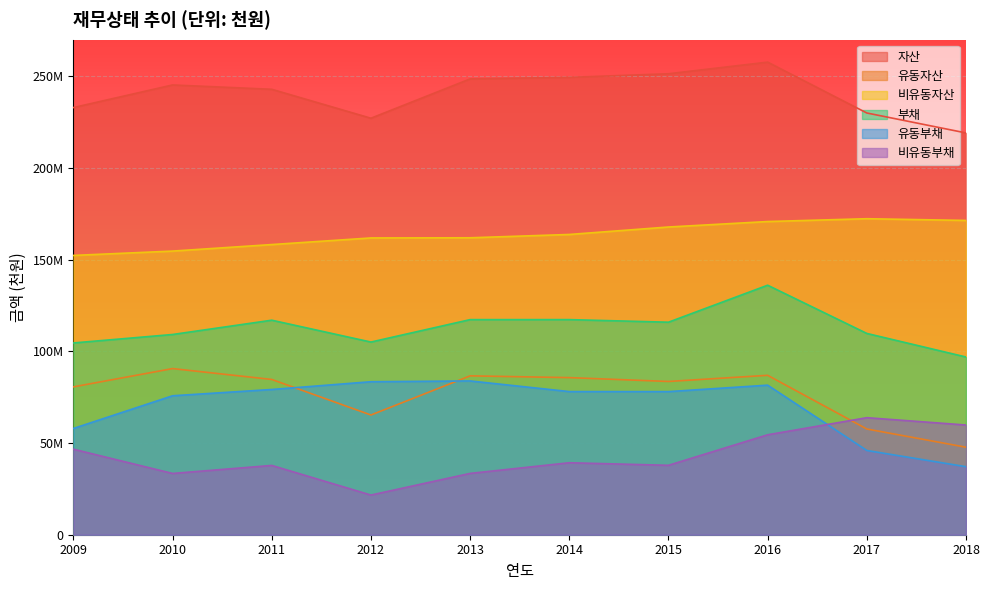

Is it true that 부채 equals 51329495 at 2014?

False